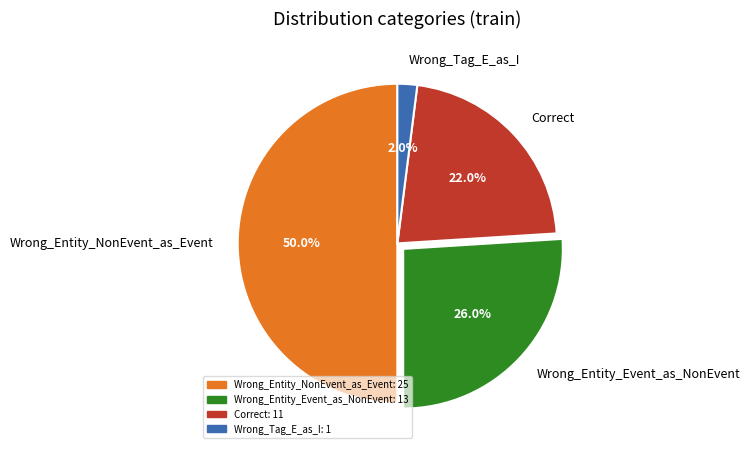

Does Correct represent more than half of the total?

No